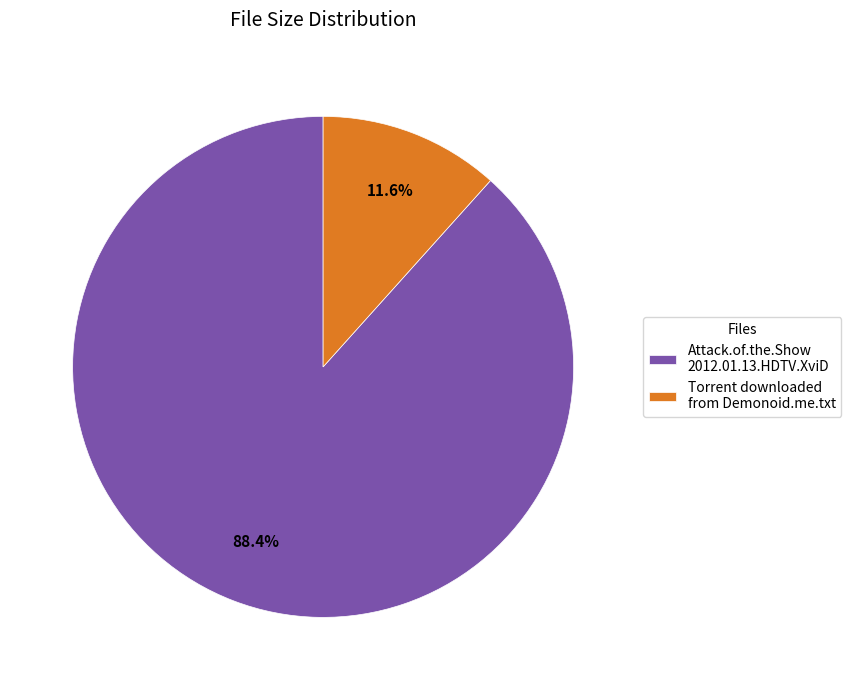

To the nearest percent, what percentage of the pie is Torrent downloaded from Demonoid.me.txt?

12%